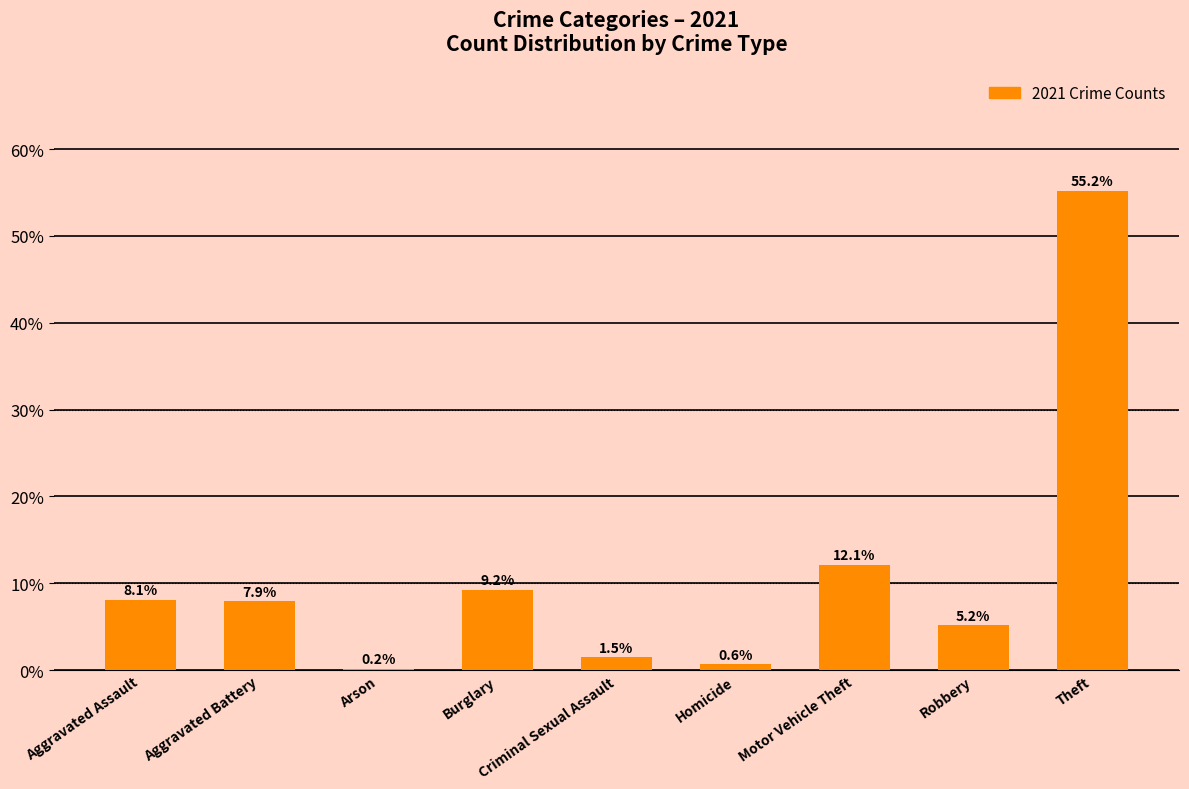

Is it true that the value at Arson is 0.2?

True